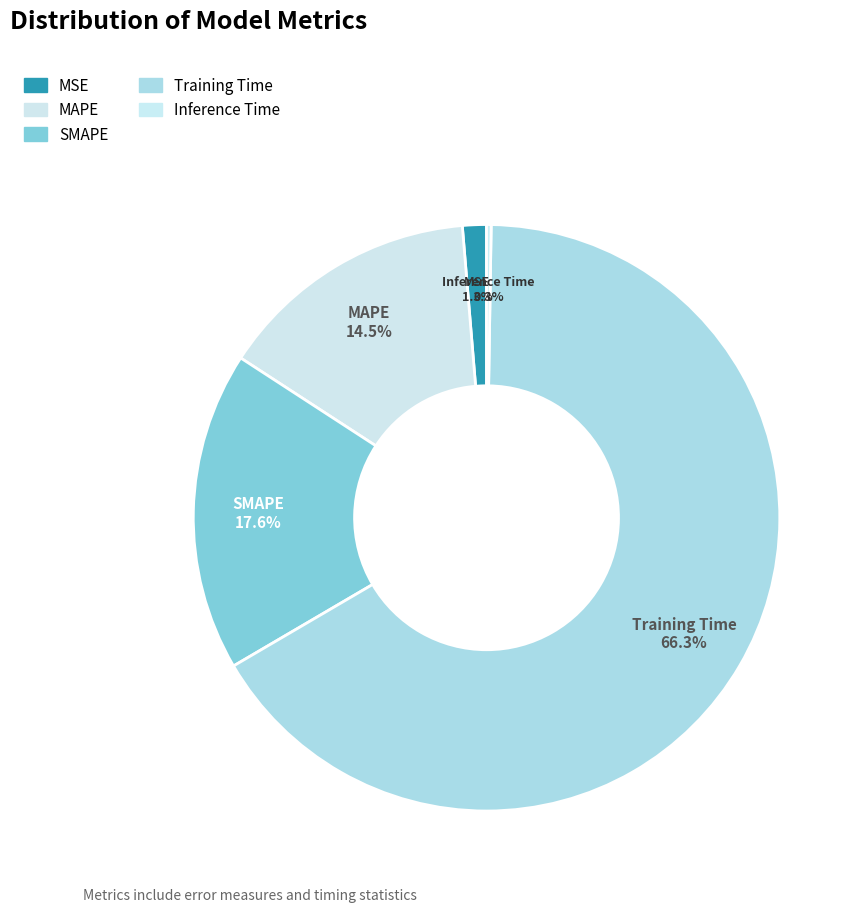

Which slice is the largest?

Training Time